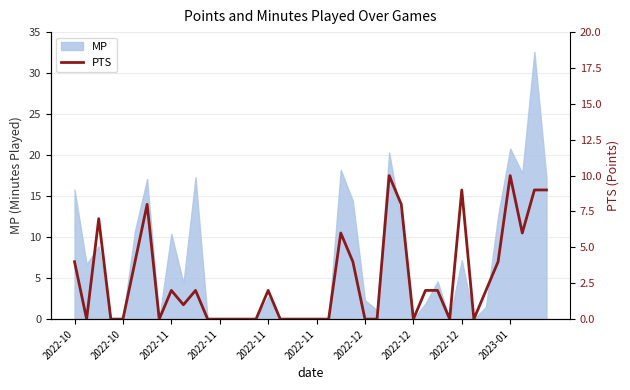

How many data points does each series have?

40